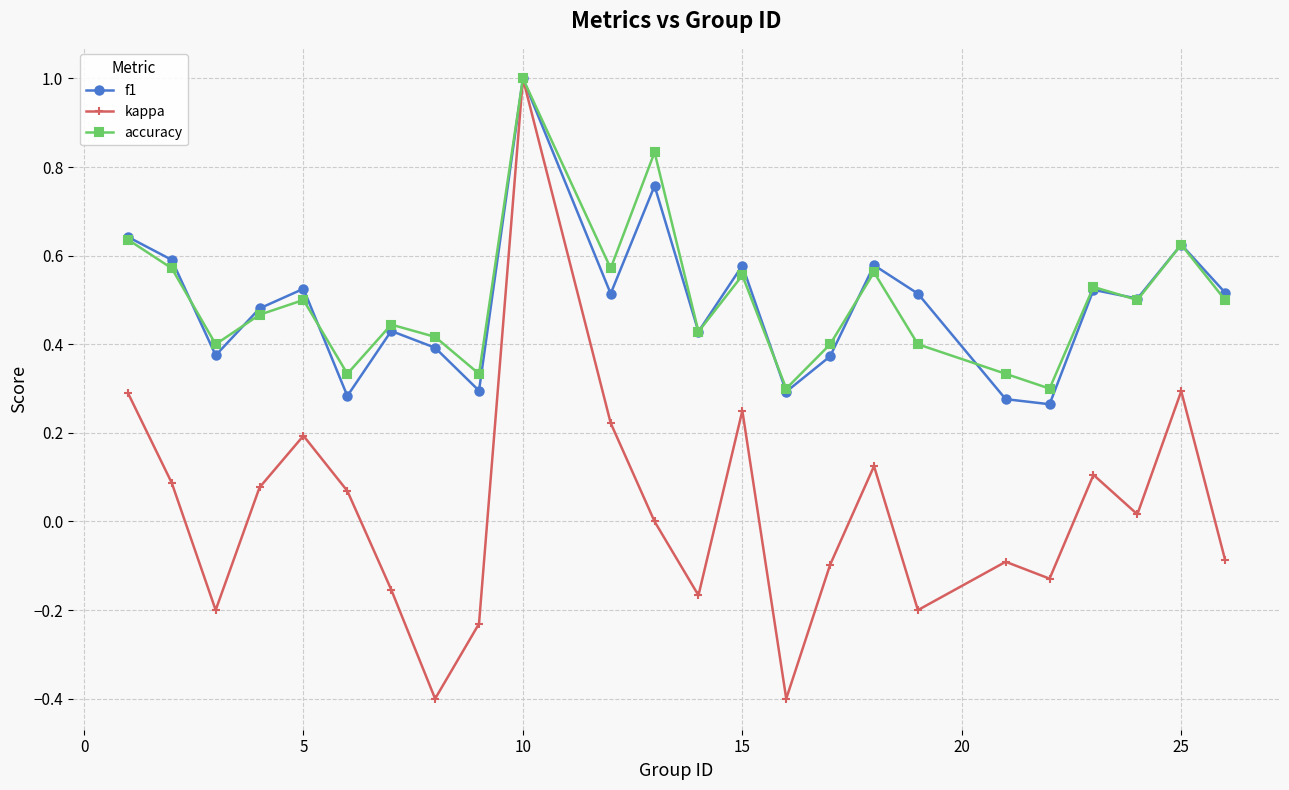

True or false: kappa has more than 2 interior local peaks.

True